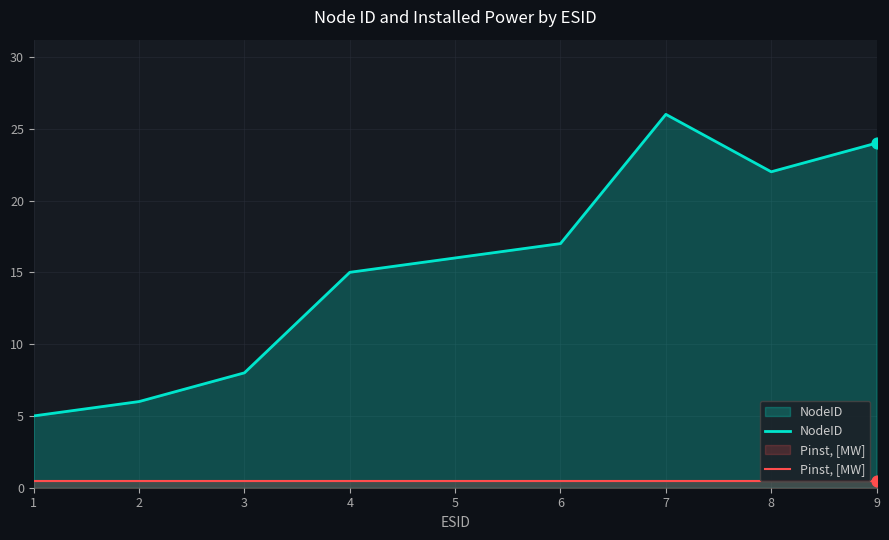

Which series contains the highest Y value?

NodeID